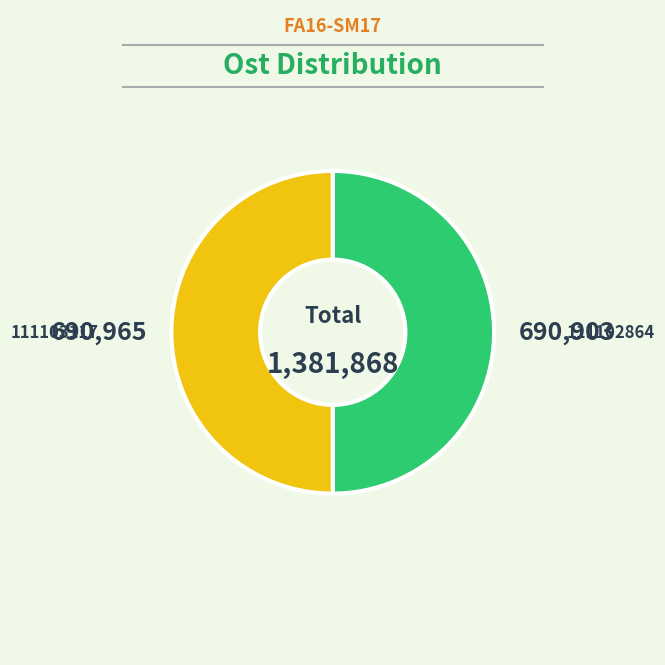

Rank the categories by value from highest to lowest.

111103117, 111102864